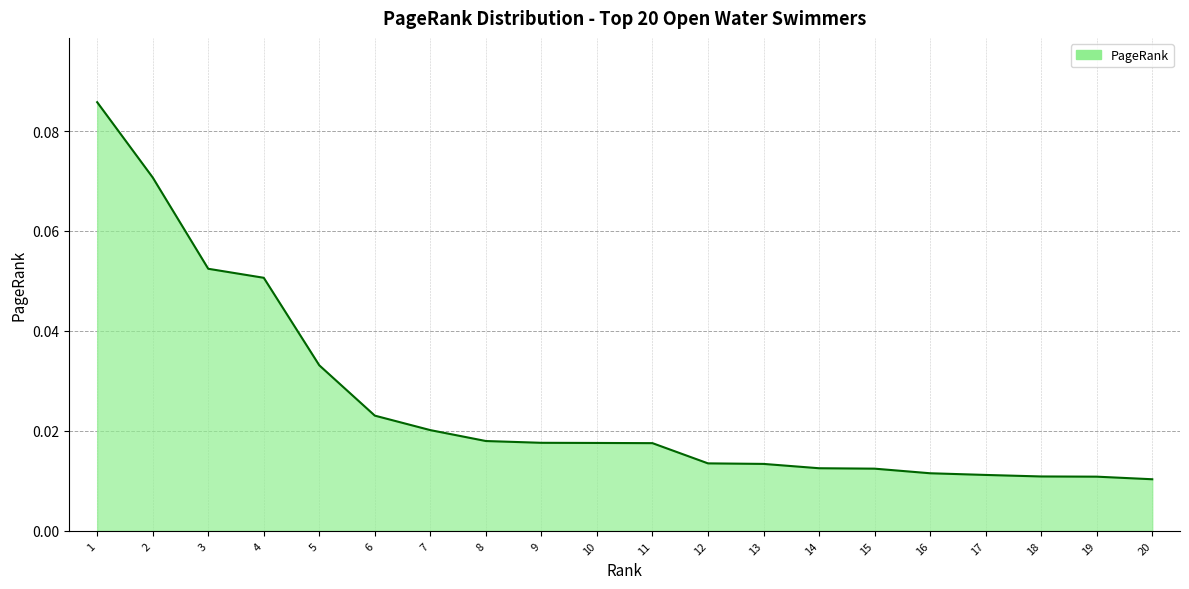

Reading left to right, transcribe all the data shown in this chart.

0.1	0.1	0.1	0.1	0.0	0.0	0.0	0.0	0.0	0.0	0.0	0.0	0.0	0.0	0.0	0.0	0.0	0.0	0.0	0.0